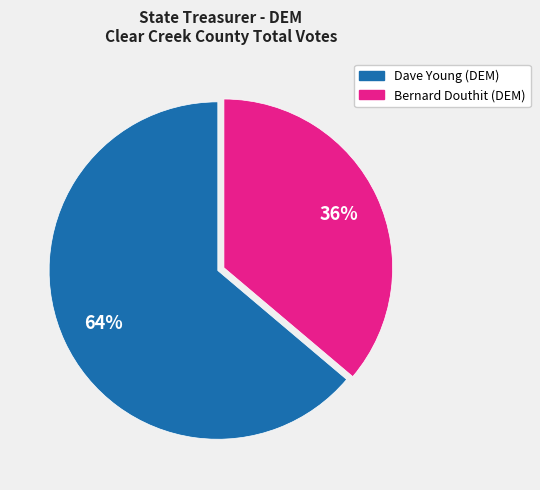

To the nearest percent, what is the combined percentage of Bernard Douthit (DEM) and Dave Young (DEM)?

100%